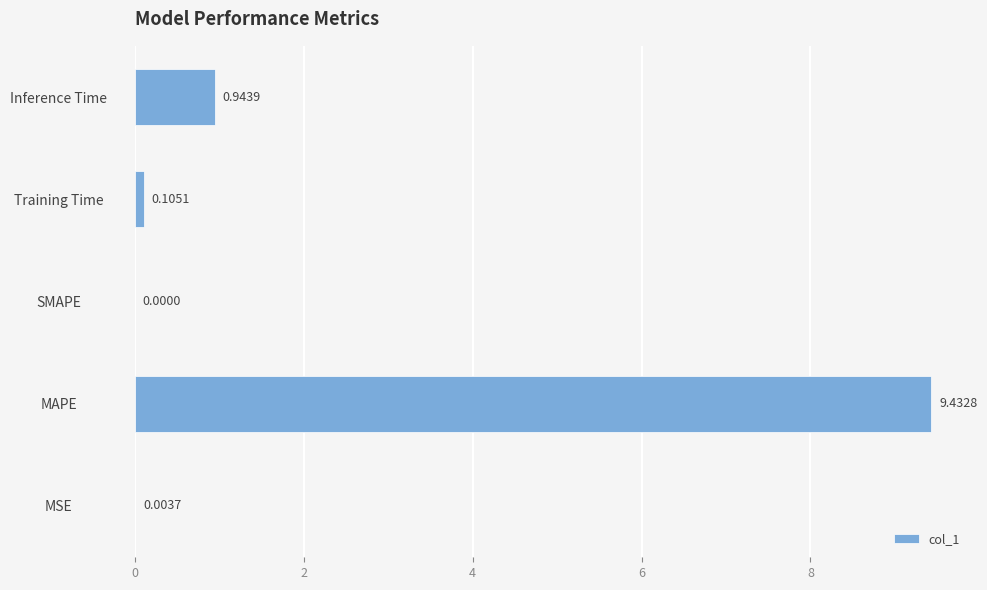

What is the change in value from MAPE to Inference Time?

-8.5